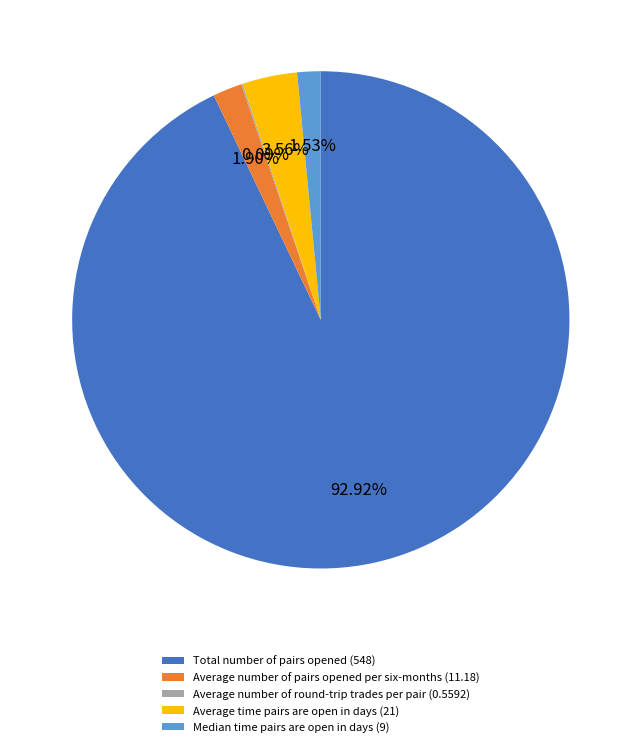

Is the sum of Average number of pairs opened per six-months (11.18) and Median time pairs are open in days (9) greater than half?

No